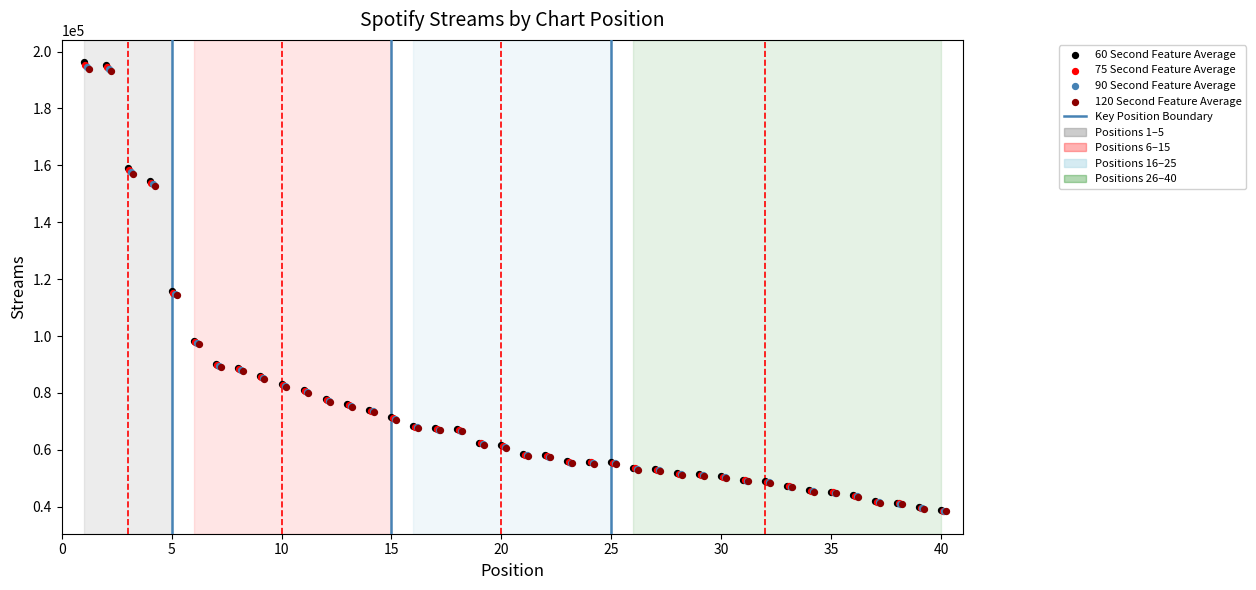

Which series has the largest Y range (max minus min)?

60 Second Feature Average